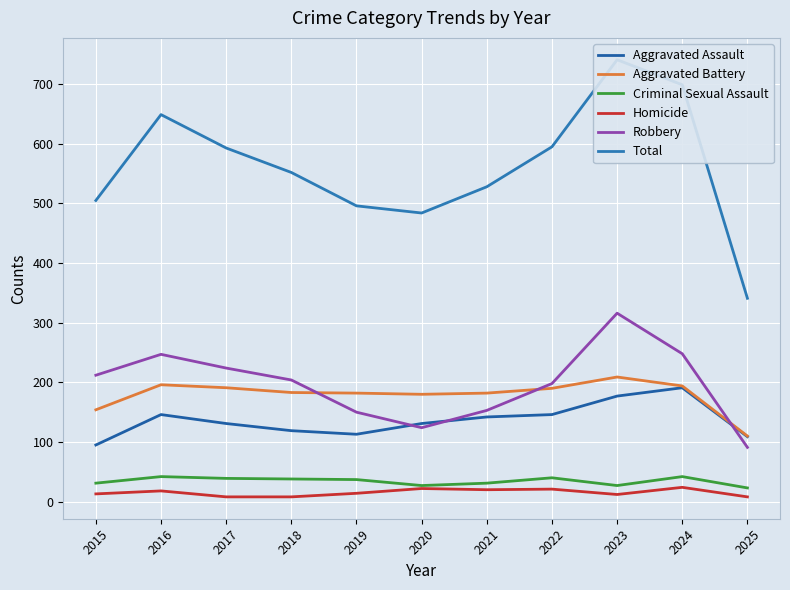

What is the difference between the Total values at 2025 and 2015?

164